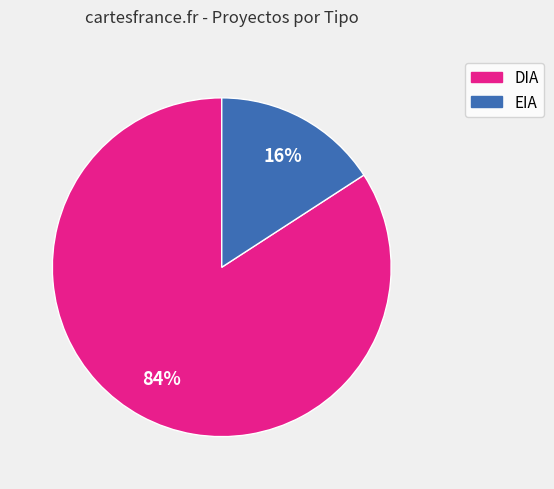

Does DIA represent more than half of the total?

Yes